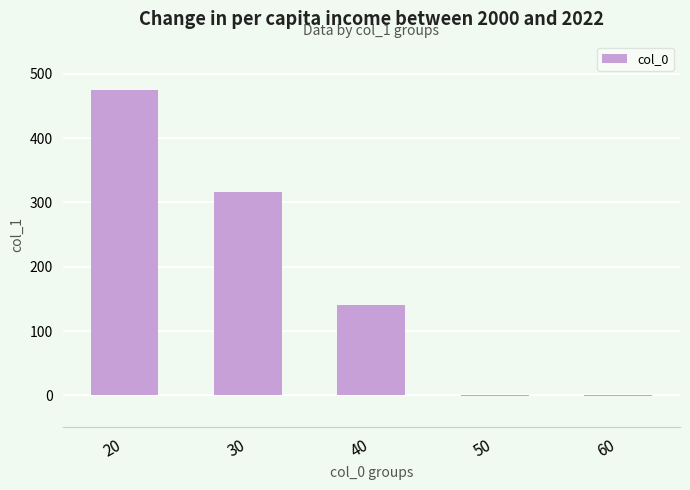

Count the number of categories in the chart.

5